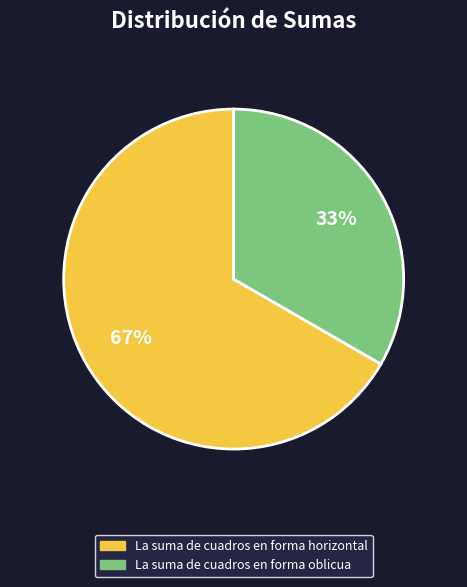

Which has a higher value, La suma de cuadros en forma horizontal or La suma de cuadros en forma oblicua?

La suma de cuadros en forma horizontal